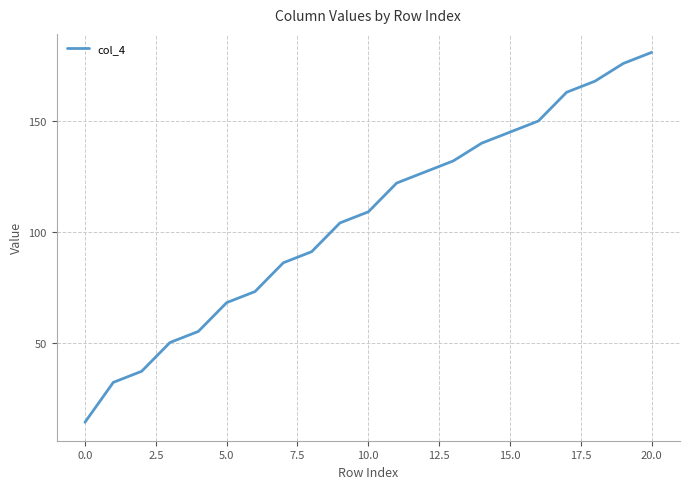

What is the minimum value shown in the chart?

14